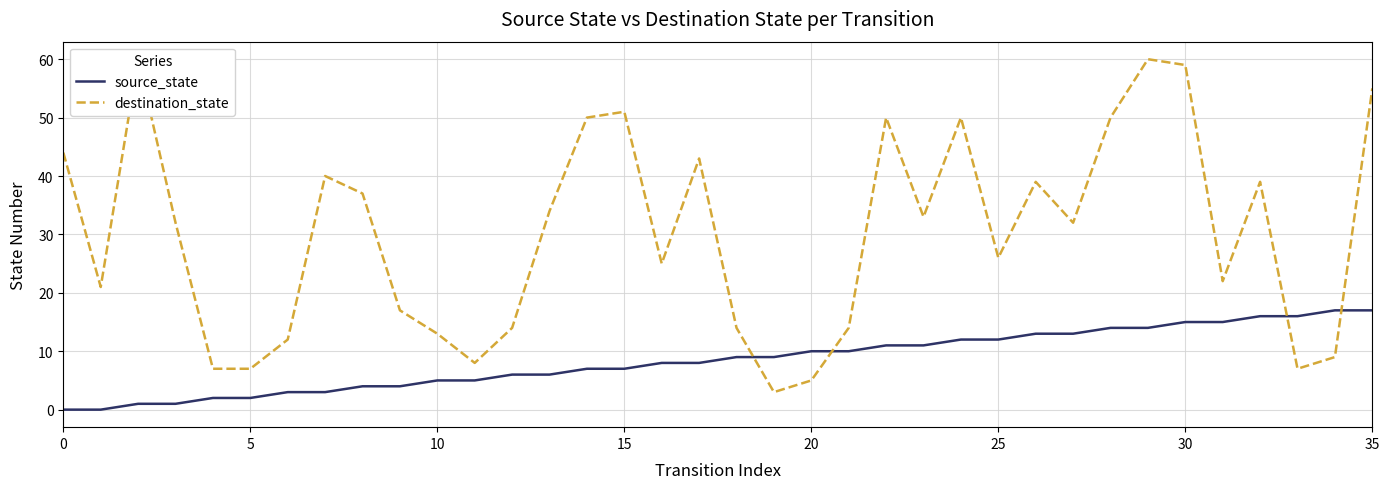

True or false: source_state has more than 1 points higher than both neighbors.

False